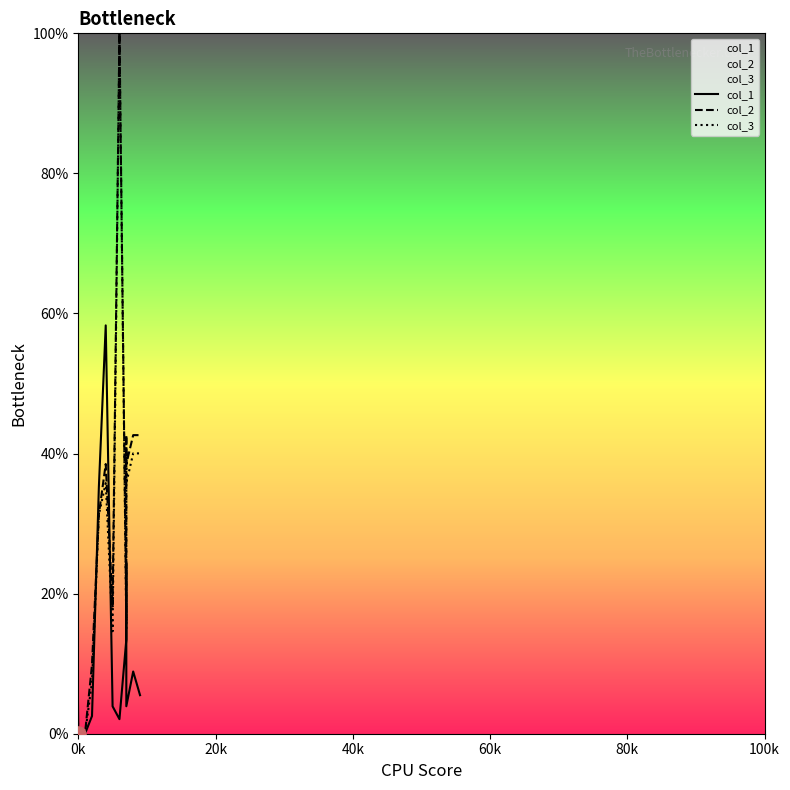

Which series contains the lowest Y value?

col_1